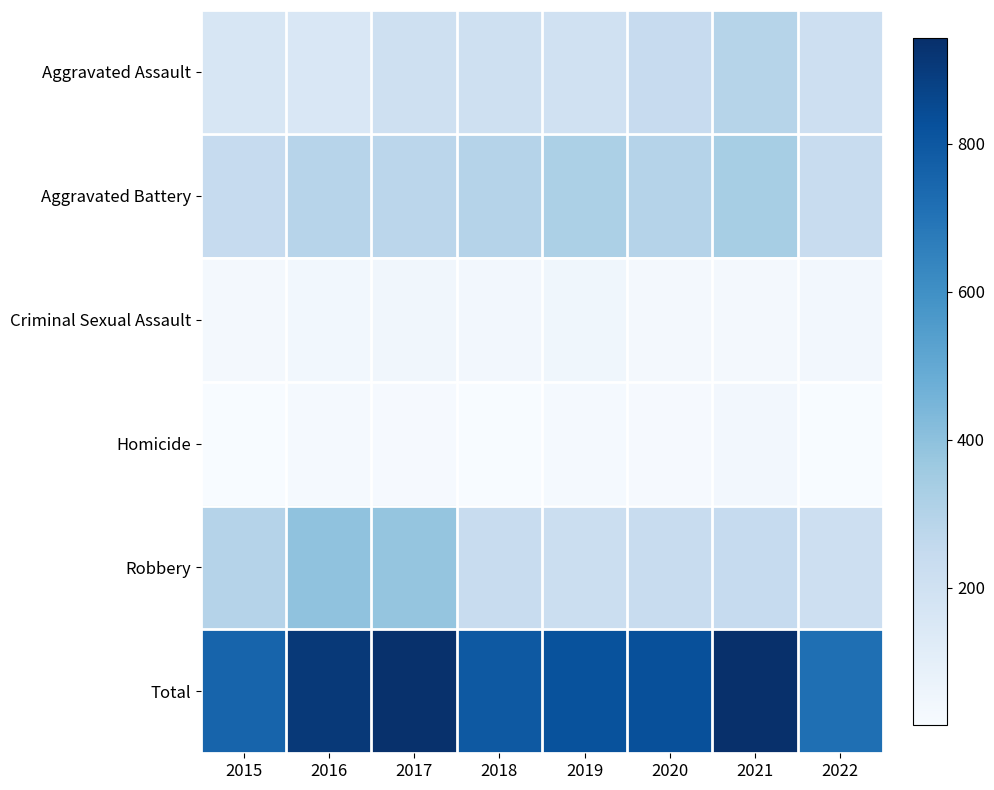

How many data points does each series have?

8